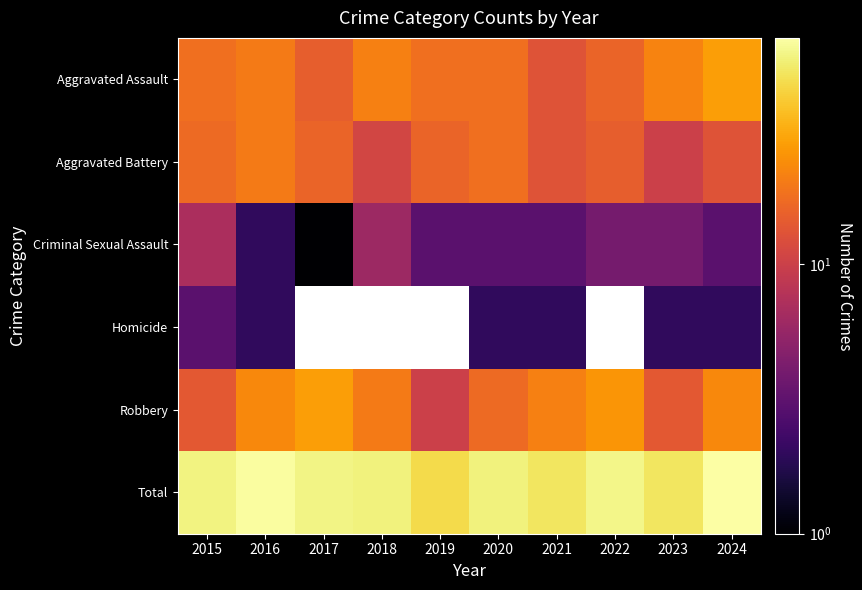

Rank the series by their maximum value, from highest to lowest.

Total, Aggravated Assault, Robbery, Aggravated Battery, Criminal Sexual Assault, Homicide